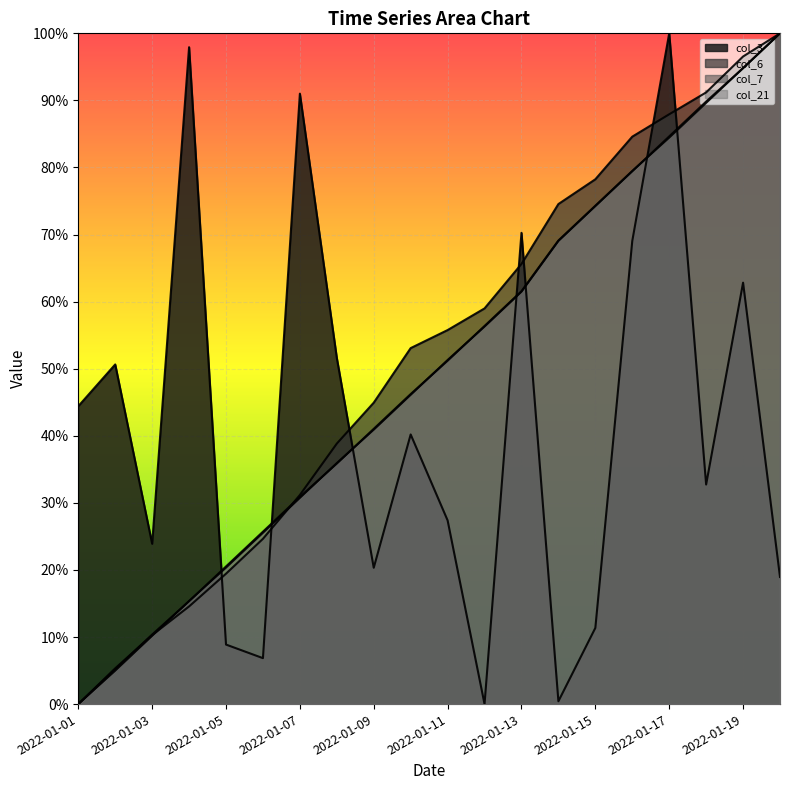

Where do col_3 and col_21 first cross each other?

2022-01-04 and 2022-01-05